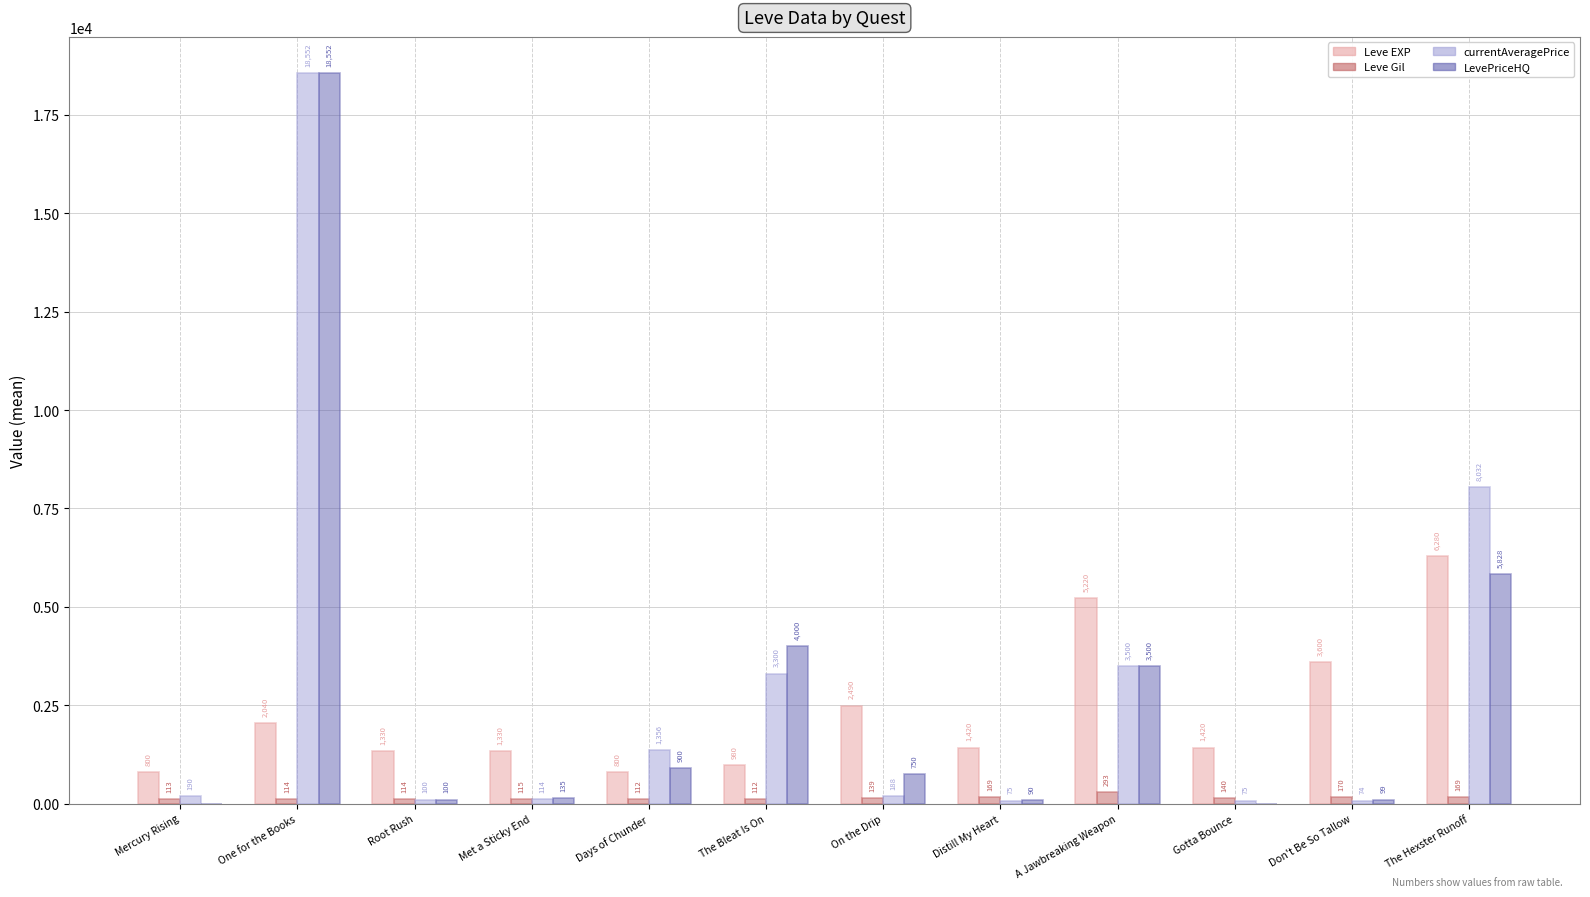

What is the sum of all Leve EXP values?

27710